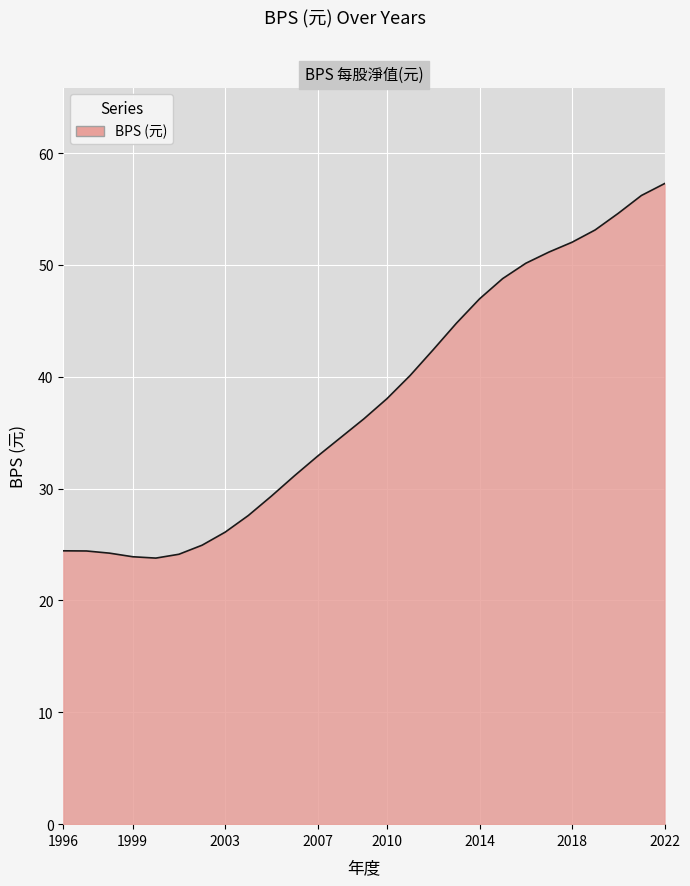

What is the maximum value shown in the chart?

57.3